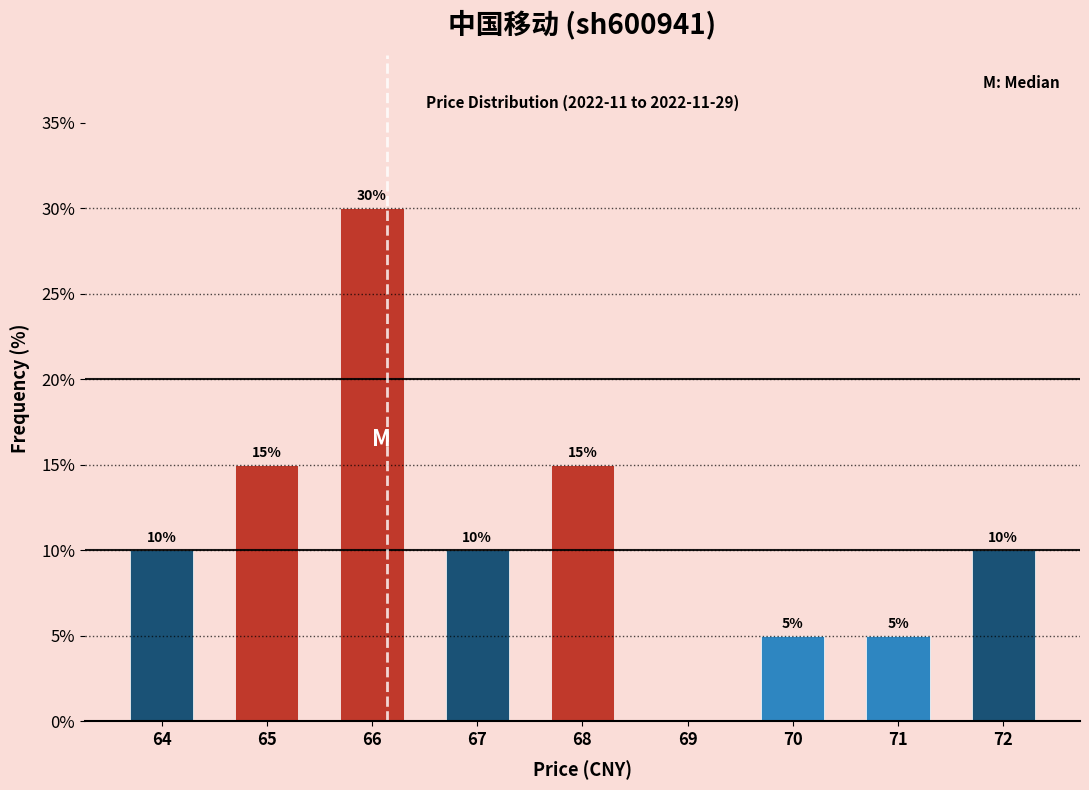

Reading left to right, transcribe all the data shown in this chart.

64=10	65=15	66=30	67=10	68=15	69=0	70=5	71=5	72=10